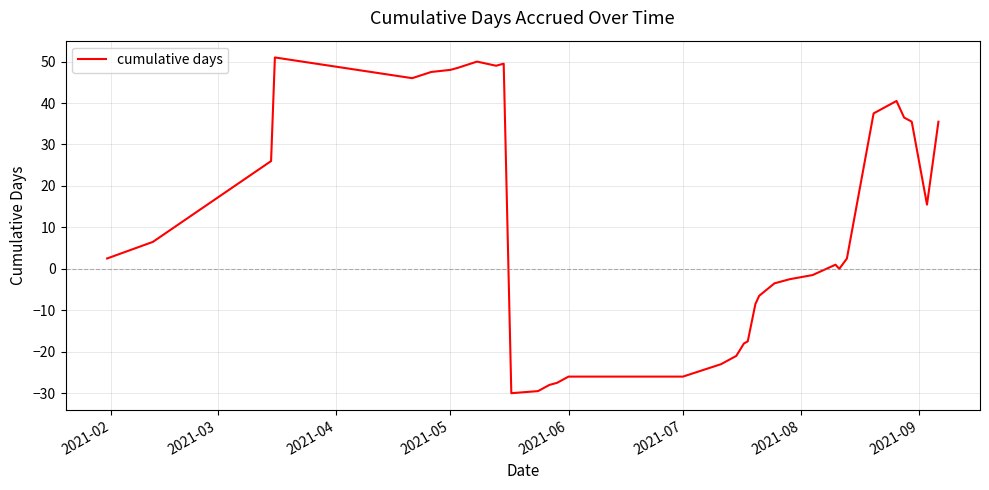

What is the maximum value shown in the chart?

51.0